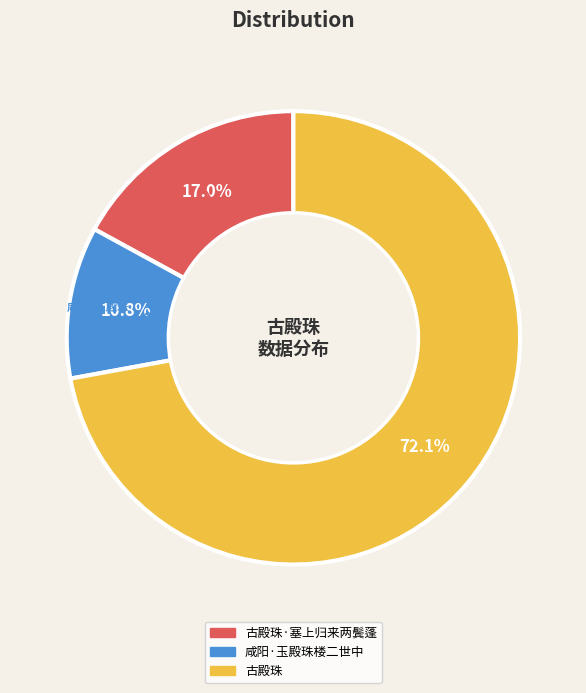

How many slices are in this pie chart?

3